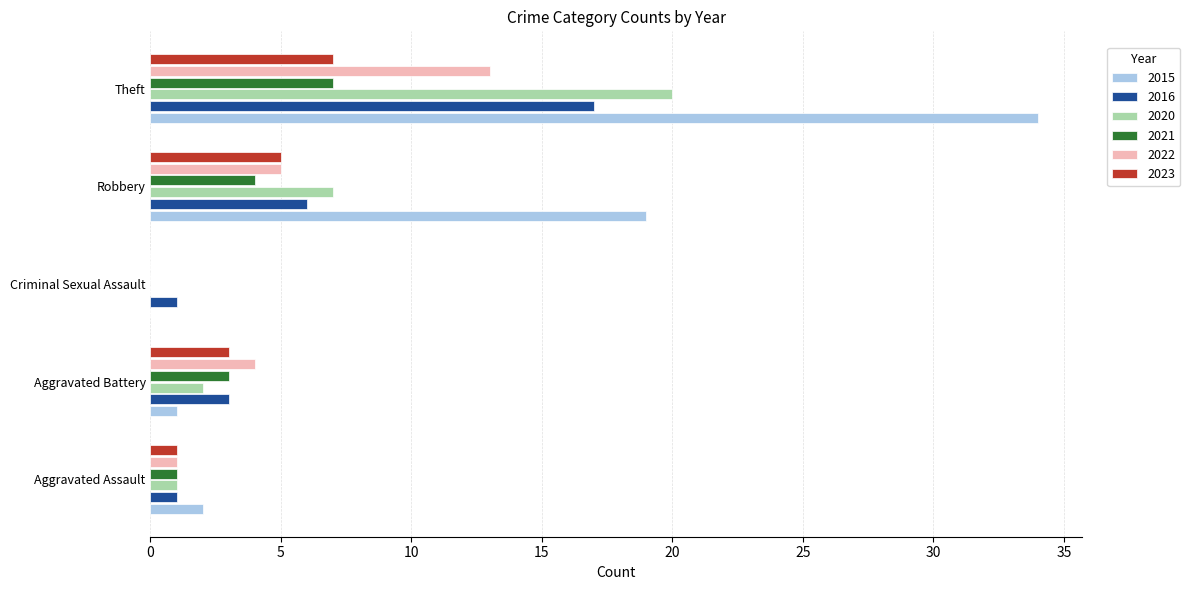

The 2016 series shows 1 at Aggravated Assault. True or false?

True